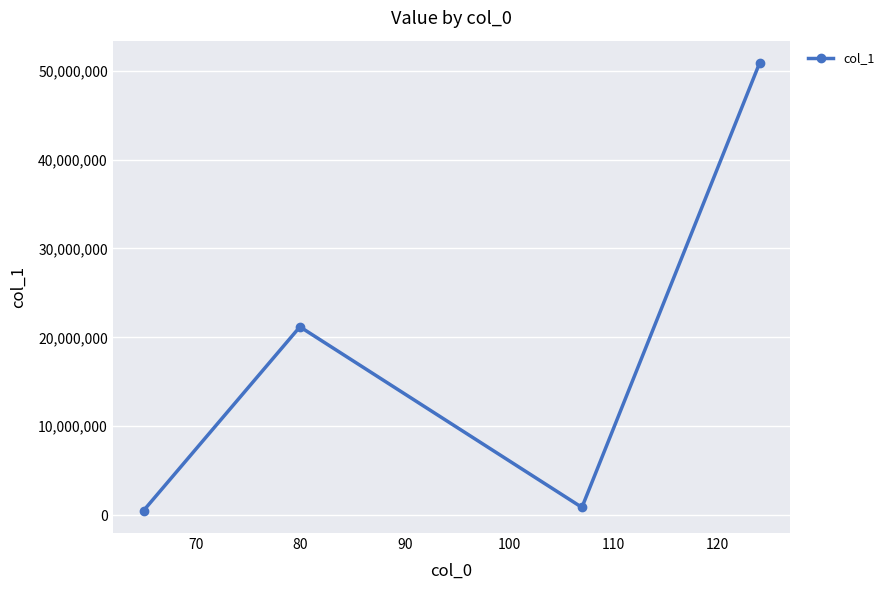

What is the minimum value shown in the chart?

513150.5